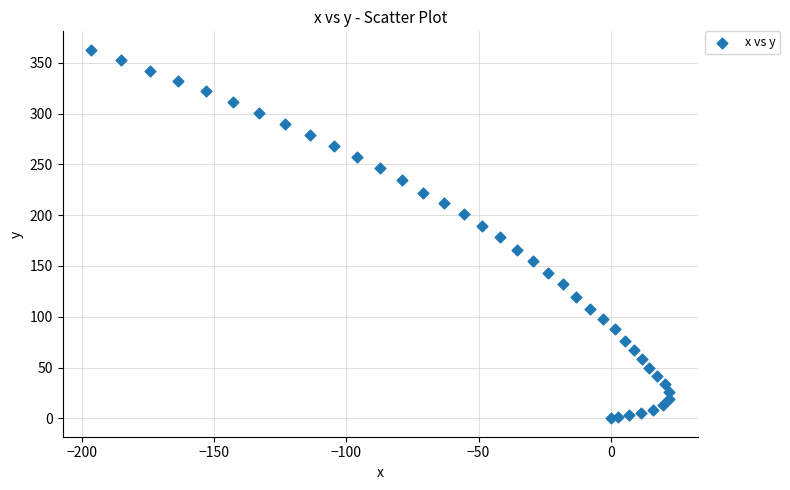

What is the range of Y values (max minus min)?

362.8